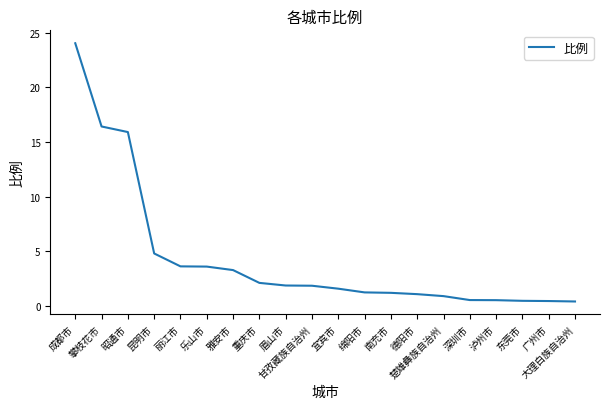

What is the difference between the maximum and minimum values?

23.6